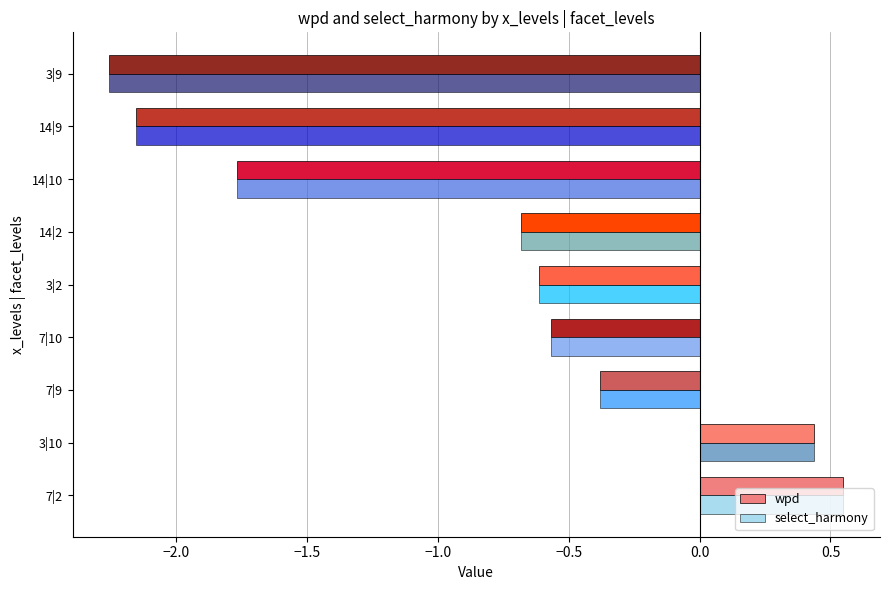

What is the sum of all select_harmony values?

-7.4